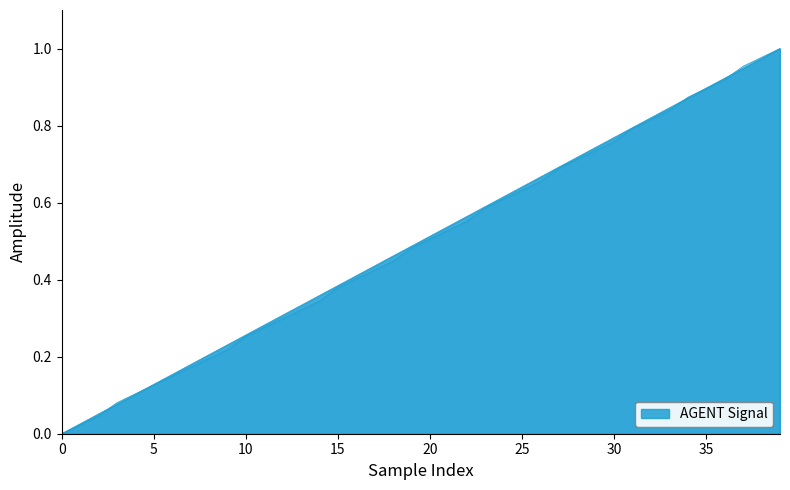

Which has a higher value, 26 or 16?

26